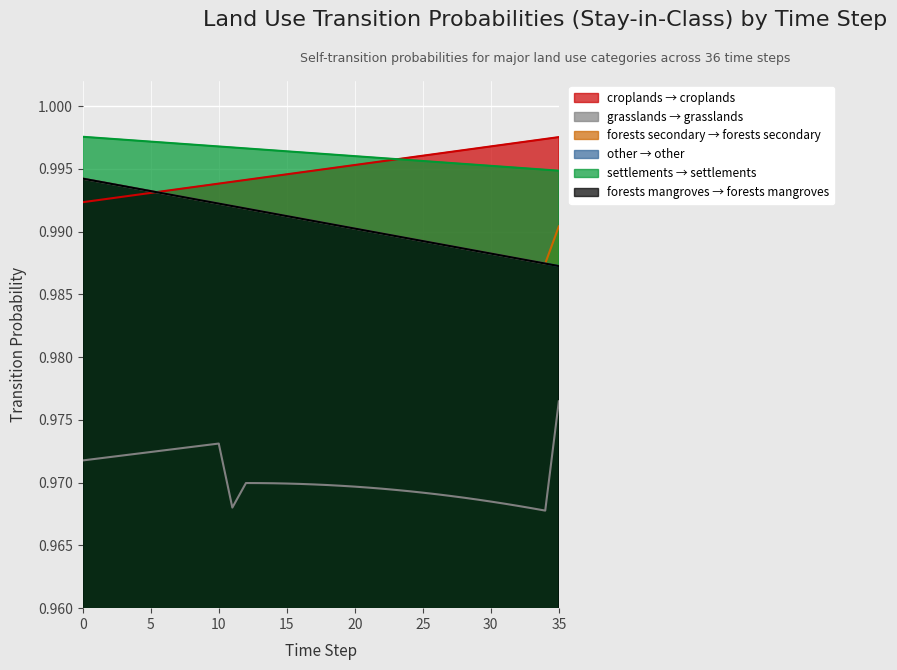

Does the chart display data point markers on the line(s)?

No